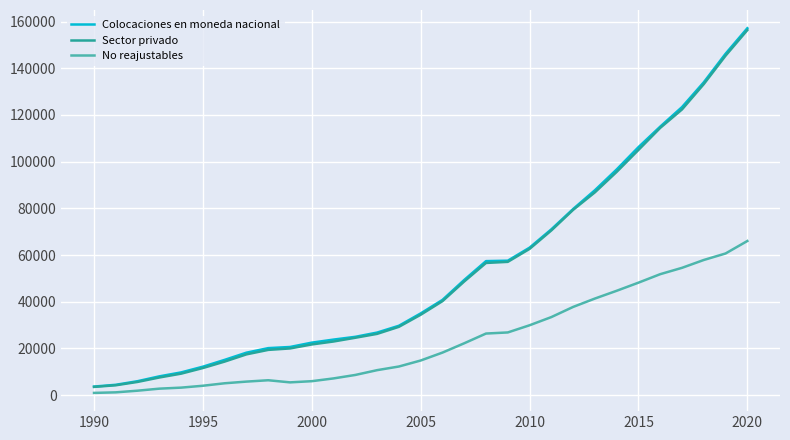

Which series has the largest range (max minus min)?

Colocaciones en moneda nacional